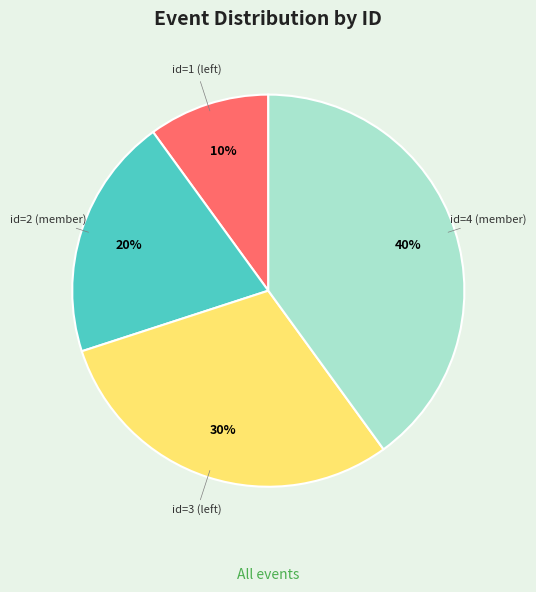

Which slice is the largest?

id=4 (member)